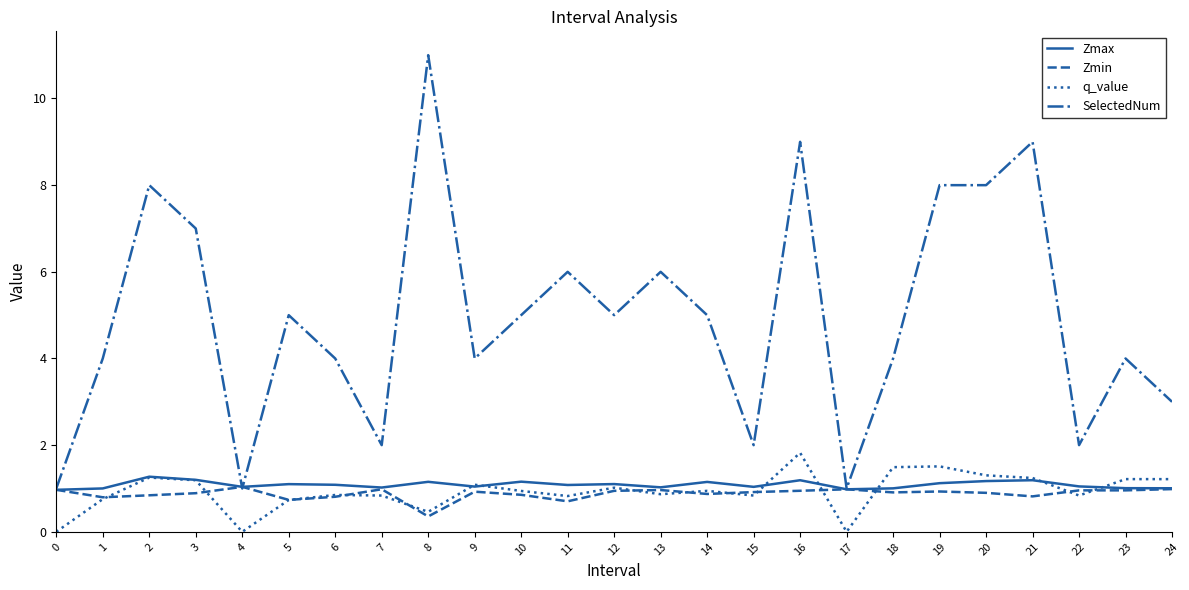

What is the maximum value shown in the chart?

11.0